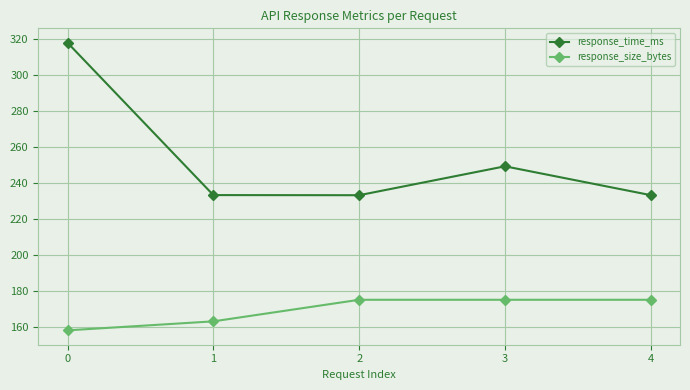

What is the sum of the response_size_bytes values at 2 and 1?

338.0